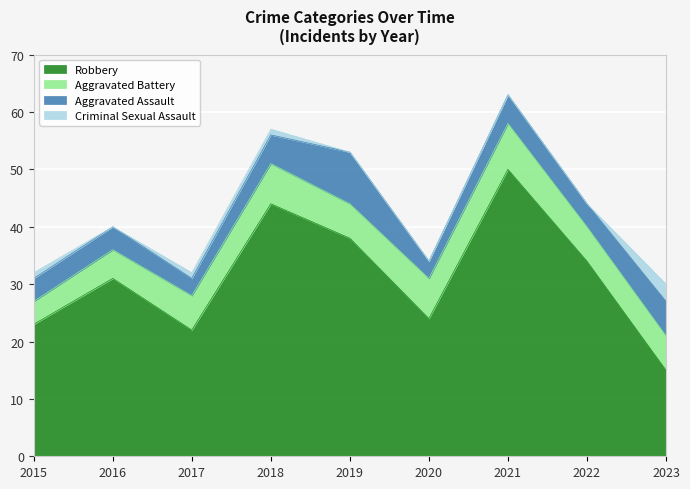

Reading left to right, list all the values displayed in this chart.

Robbery: 23	31	22	44	38	24	50	34	15
Aggravated Battery: 4	5	6	7	6	7	8	6	6
Aggravated Assault: 4	4	3	5	9	3	5	4	6
Criminal Sexual Assault: 1	0	1	1	0	0	0	0	3